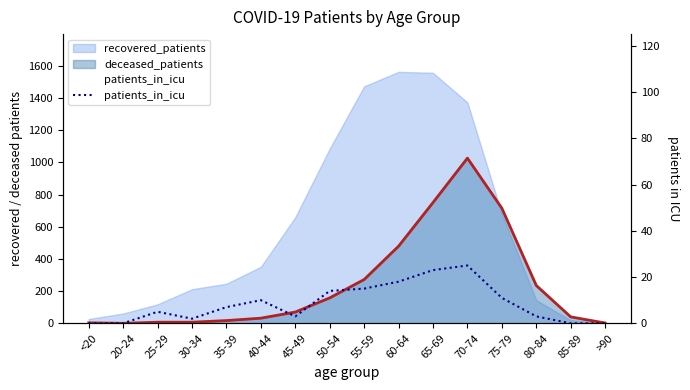

At which label does the data first exceed 7?

40-44